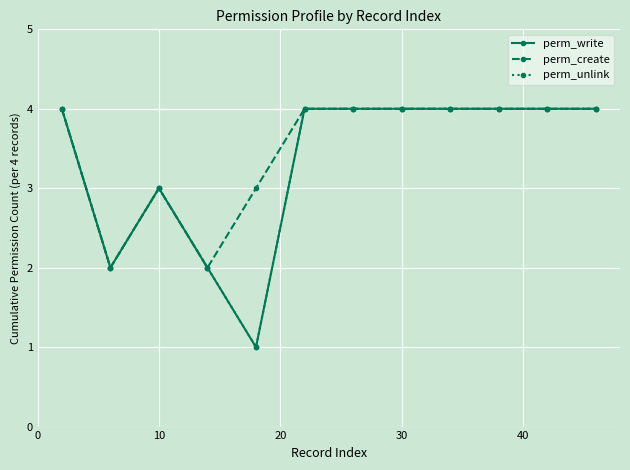

What is the difference between the second highest and second lowest values in the perm_unlink series?

2